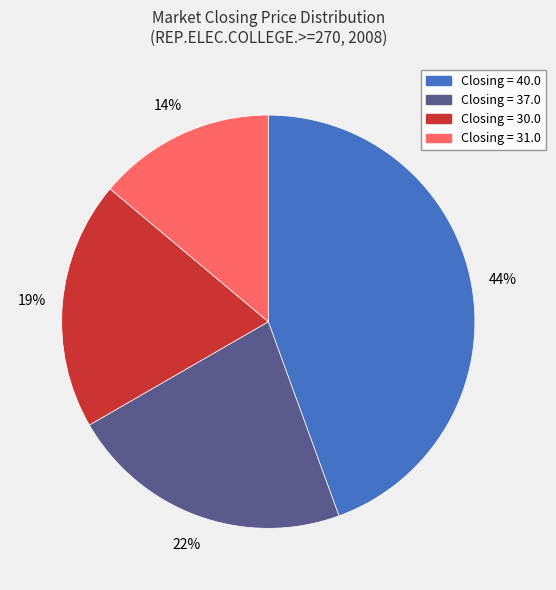

Is there any slice that represents more than half of the pie?

No